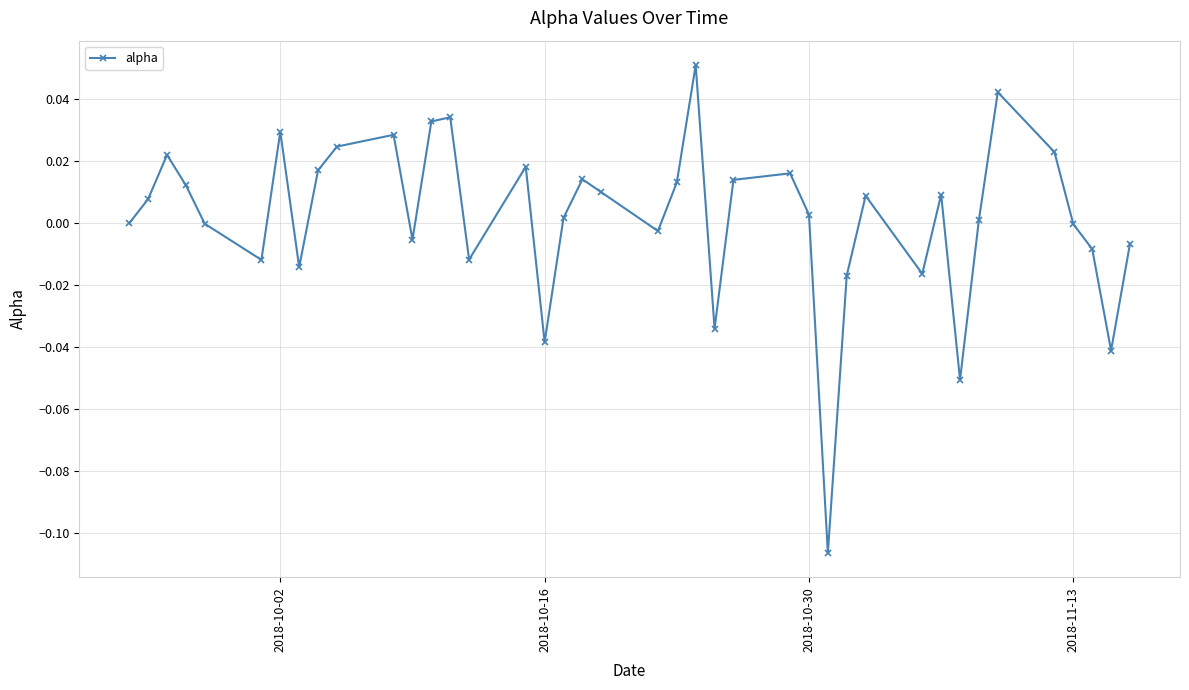

True or false: the data has more than 0 interior local peaks.

True